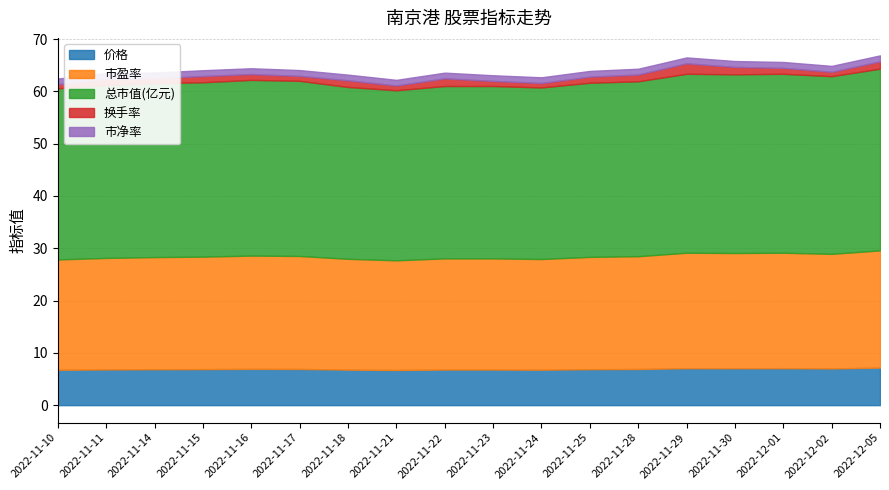

List the series in order of their peak value, lowest first.

市净率, 换手率, 价格, 市盈率, 总市值(亿元)